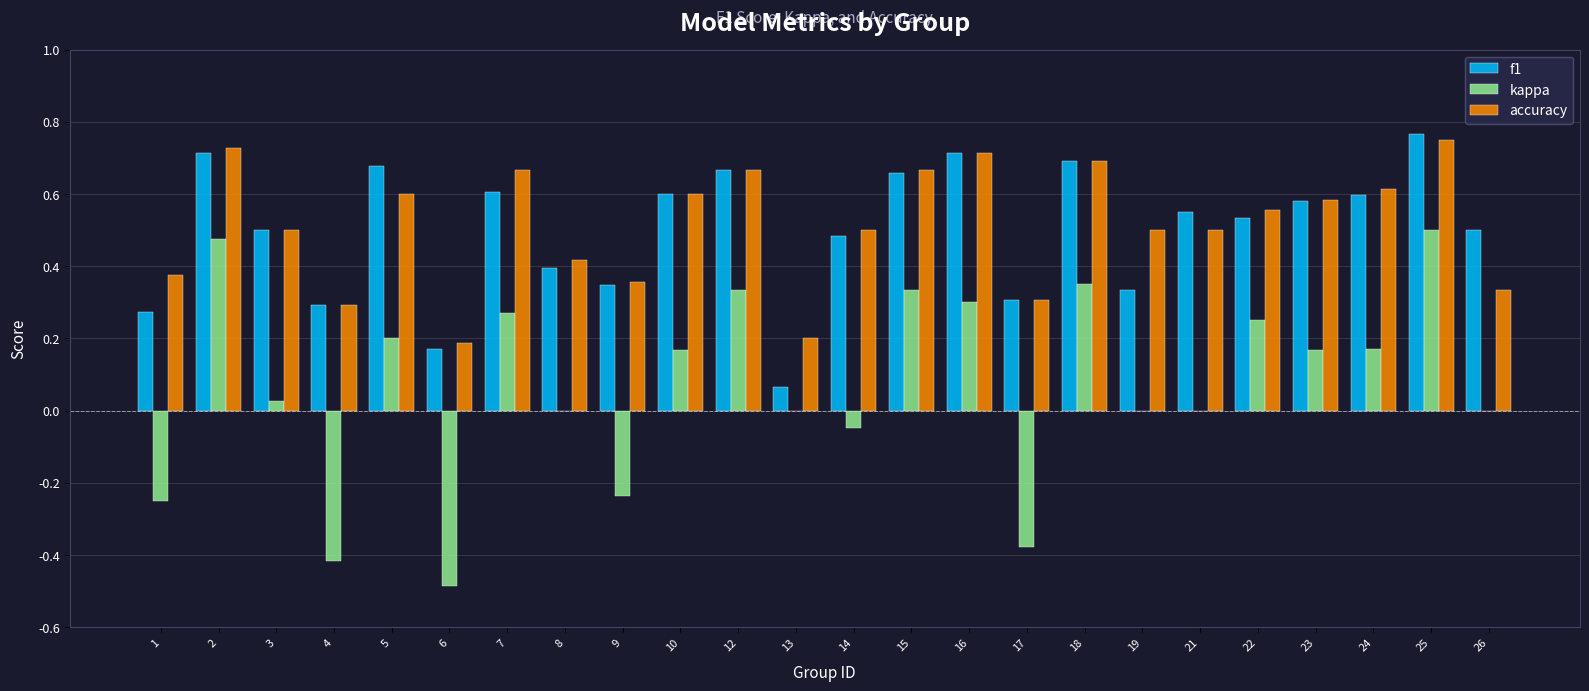

True or false: accuracy has a value of 0.5 at 14.

True